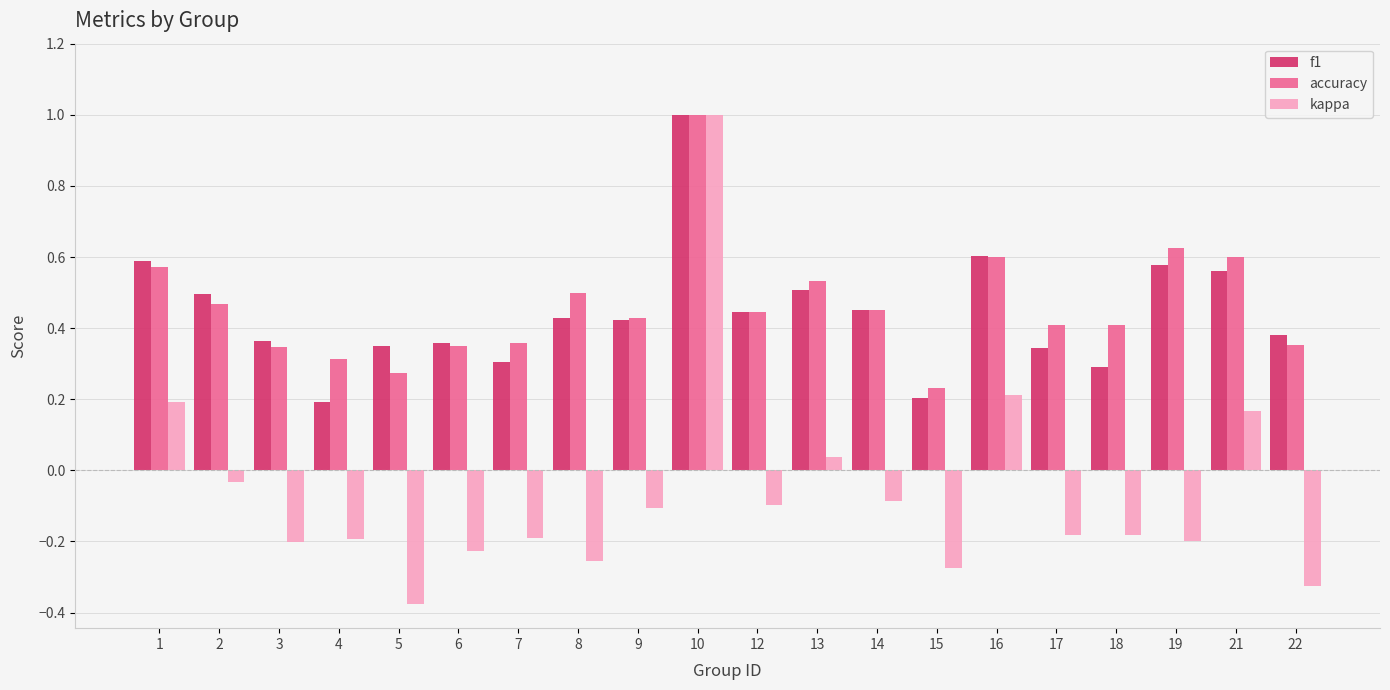

What is the difference between the maximum and second lowest values in the accuracy series?

0.7